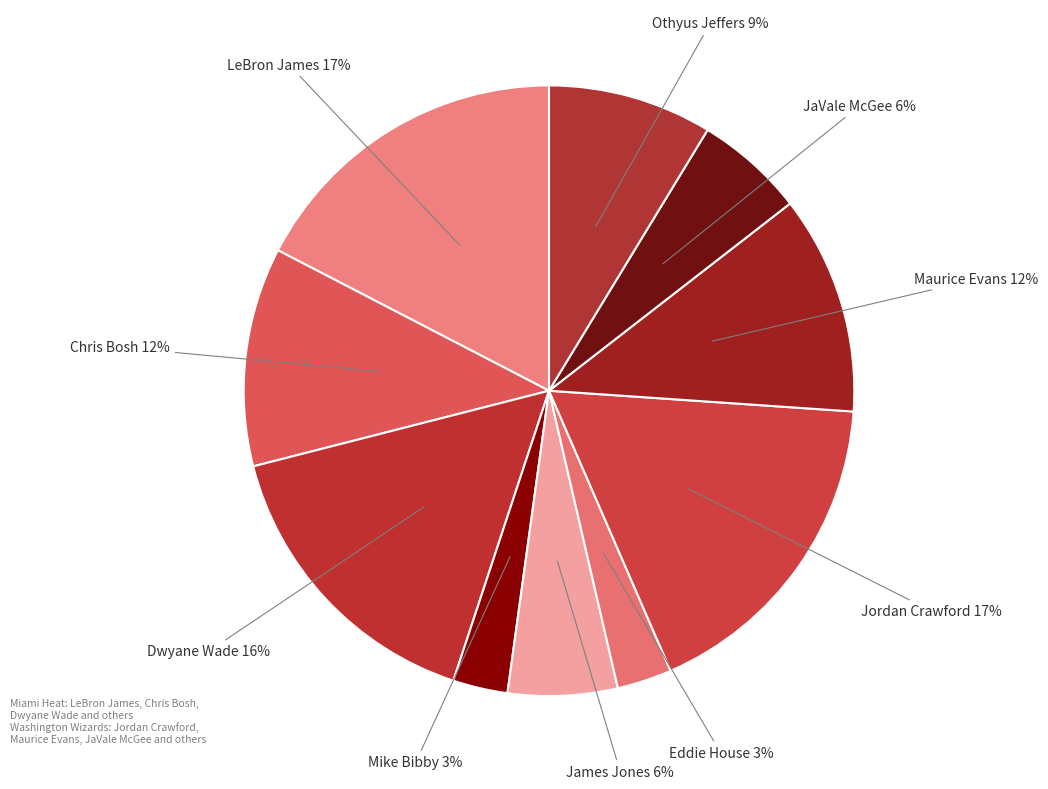

Count the number of slices in the pie.

10